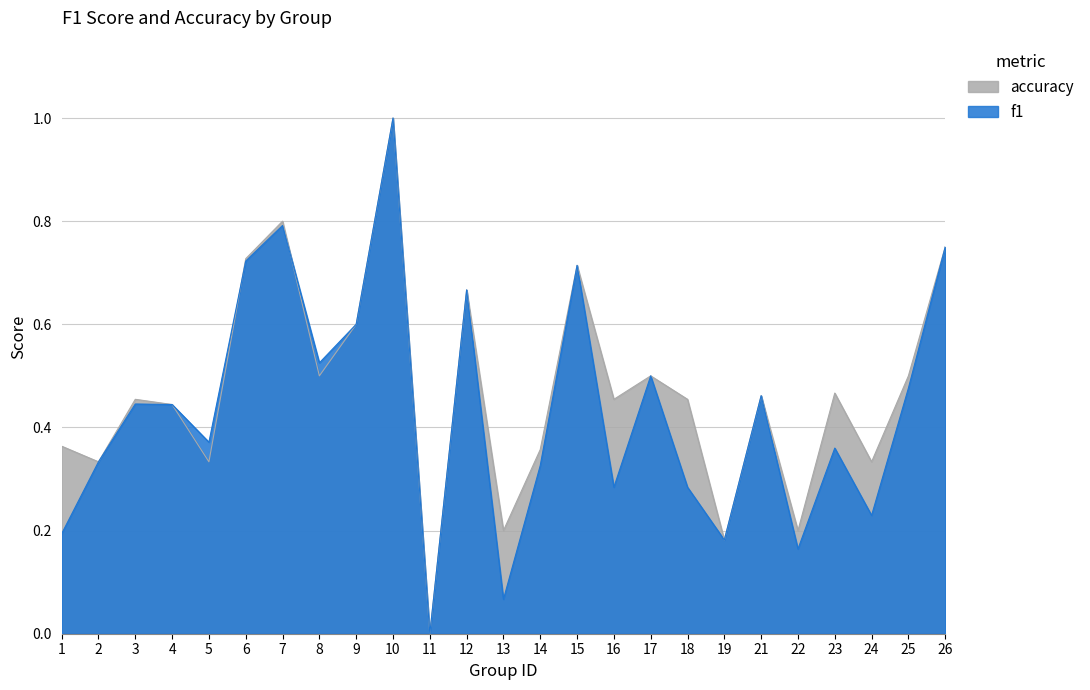

Does the chart display data point markers on the line(s)?

No